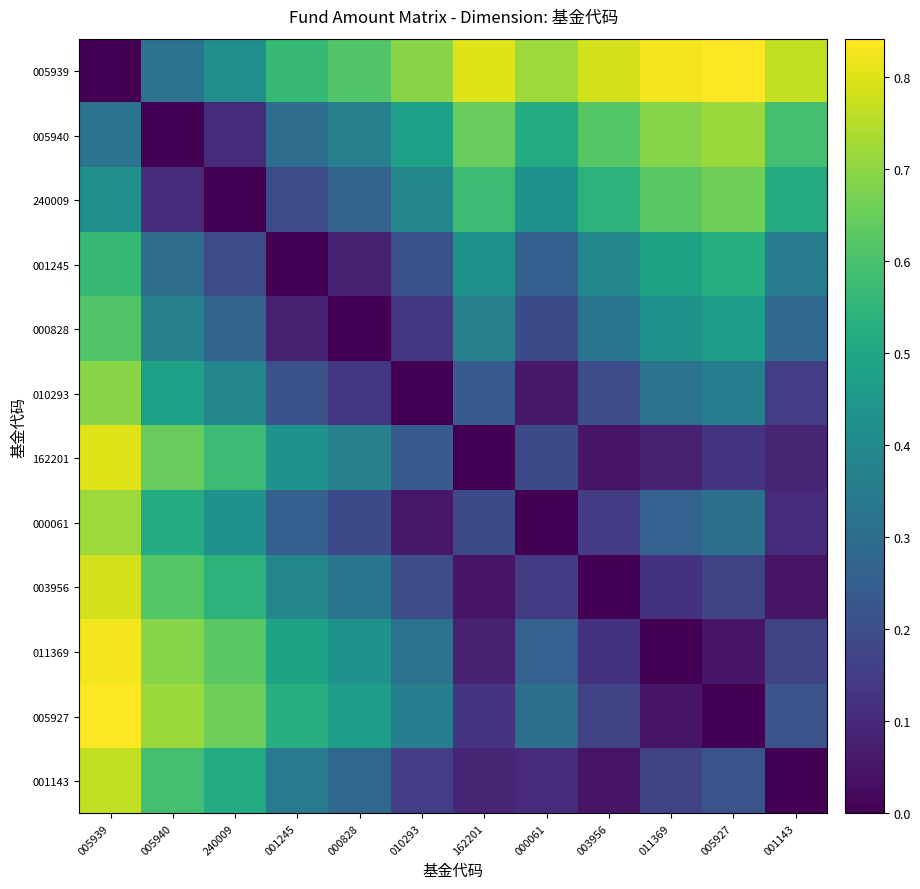

Count the number of data series in this chart.

12